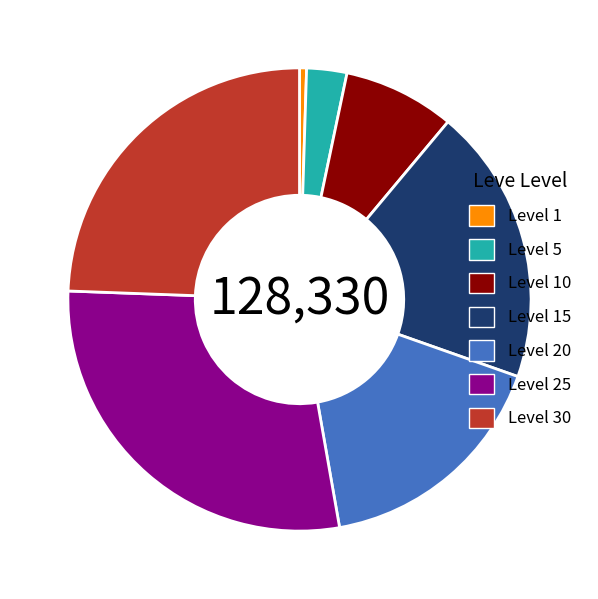

True or false: Level 25 accounts for 28% of the total.

True